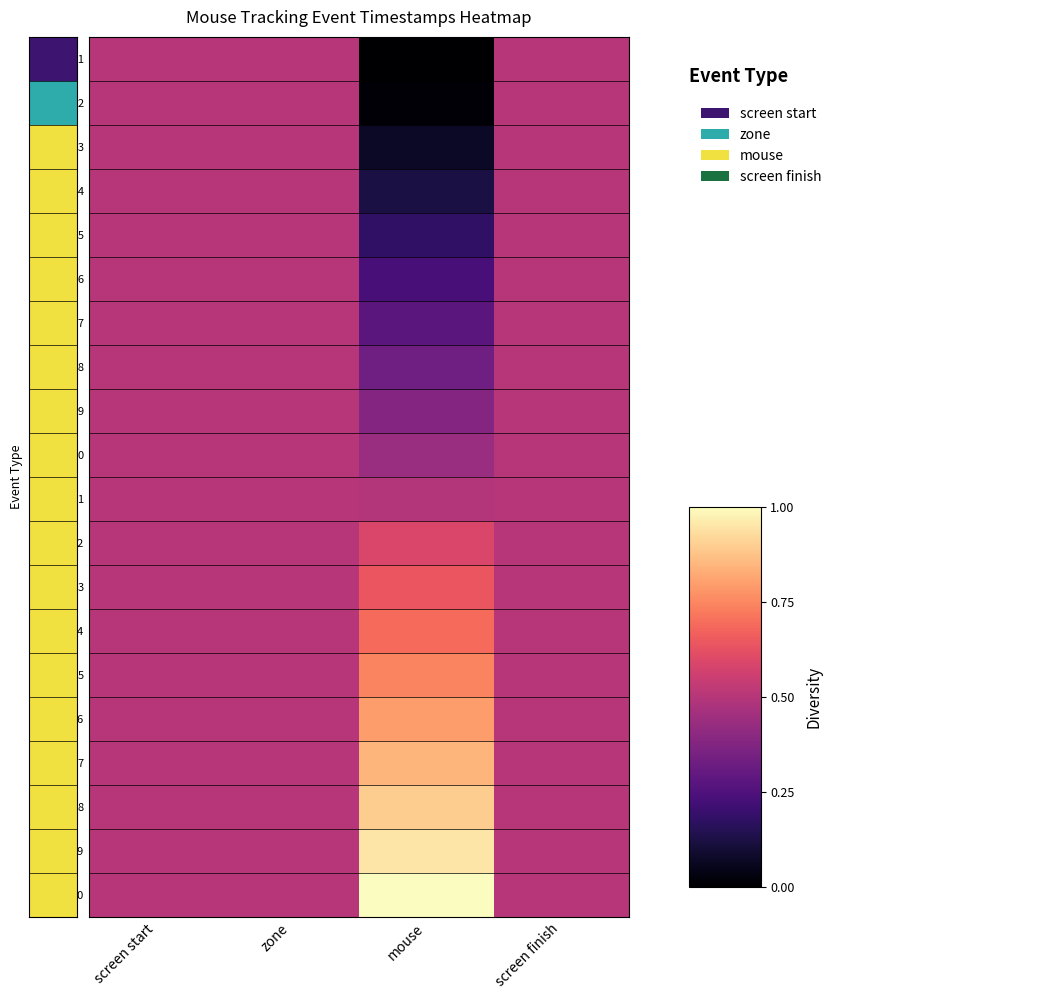

What is the total value across all series at screen finish?

10.0